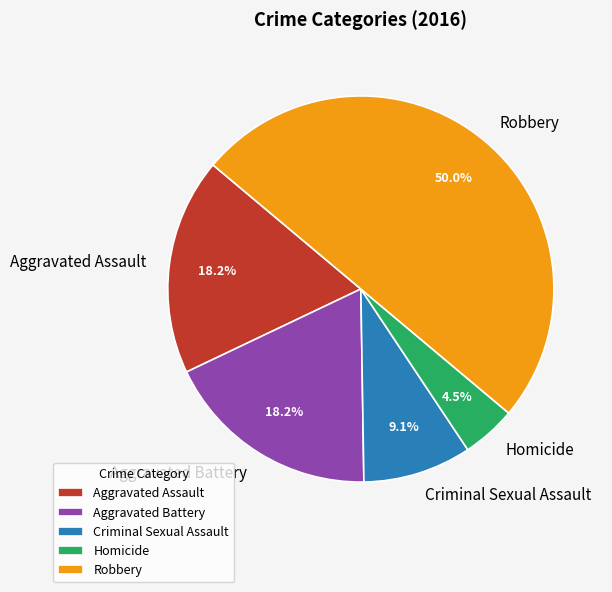

Does Aggravated Assault represent more than half of the total?

No